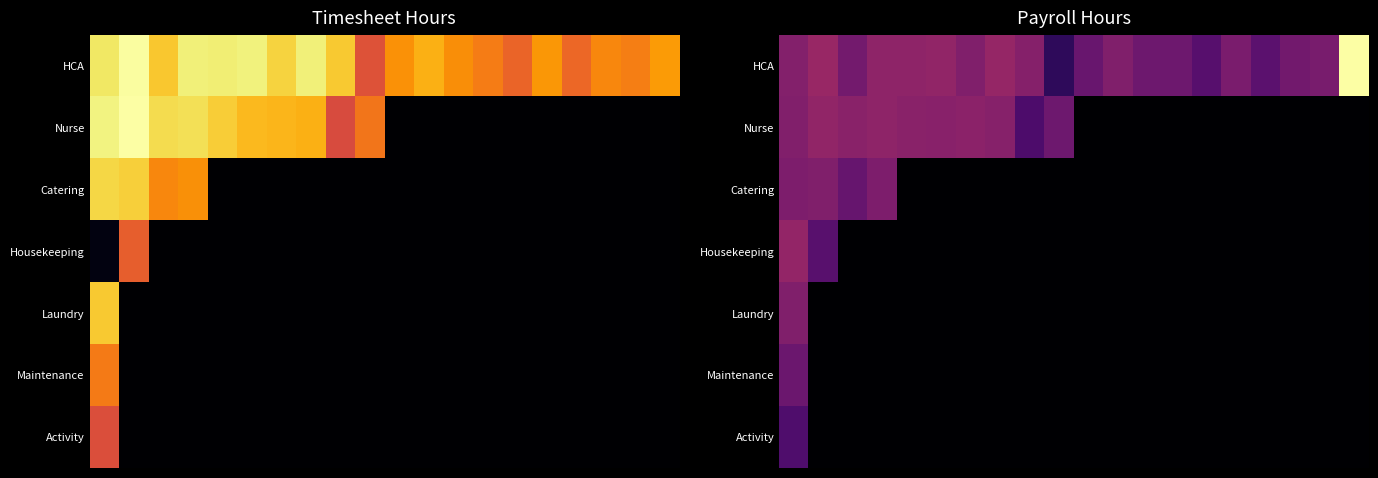

Which series has the largest total across all categories?

HCA